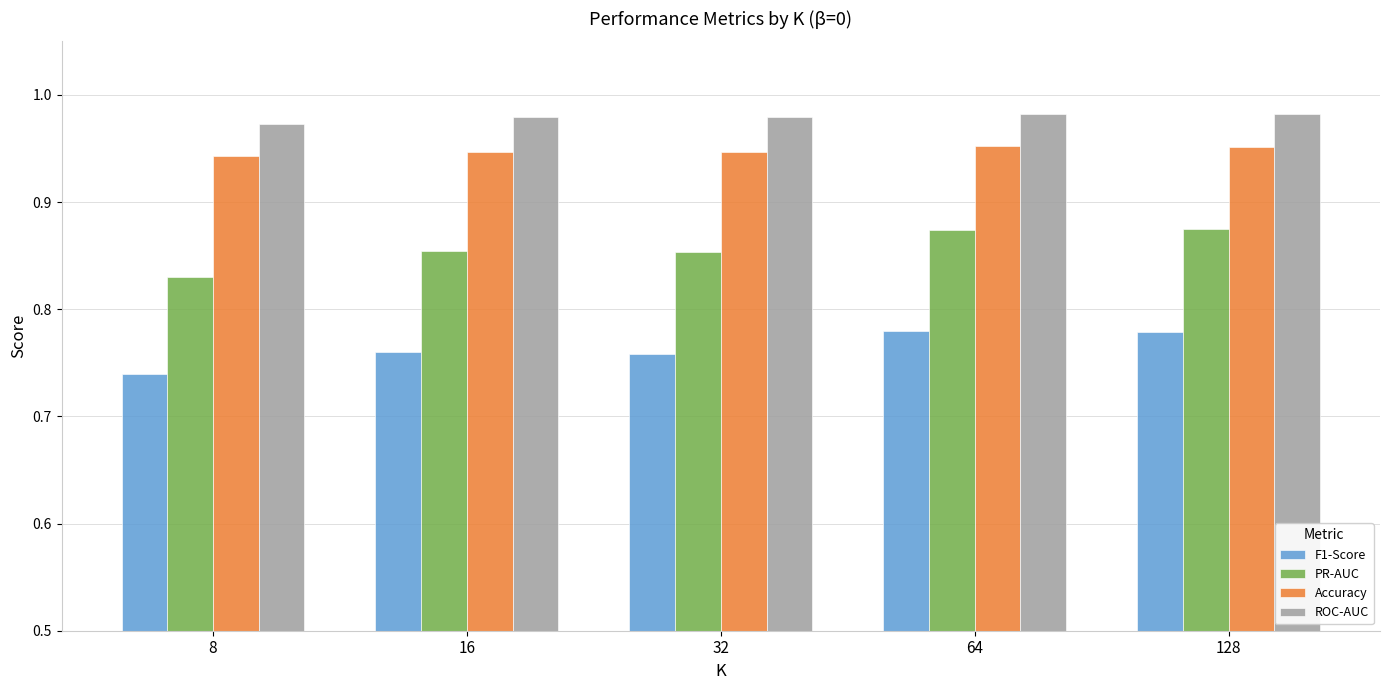

At 8, list the series in order from largest to smallest.

ROC-AUC, Accuracy, PR-AUC, F1-Score